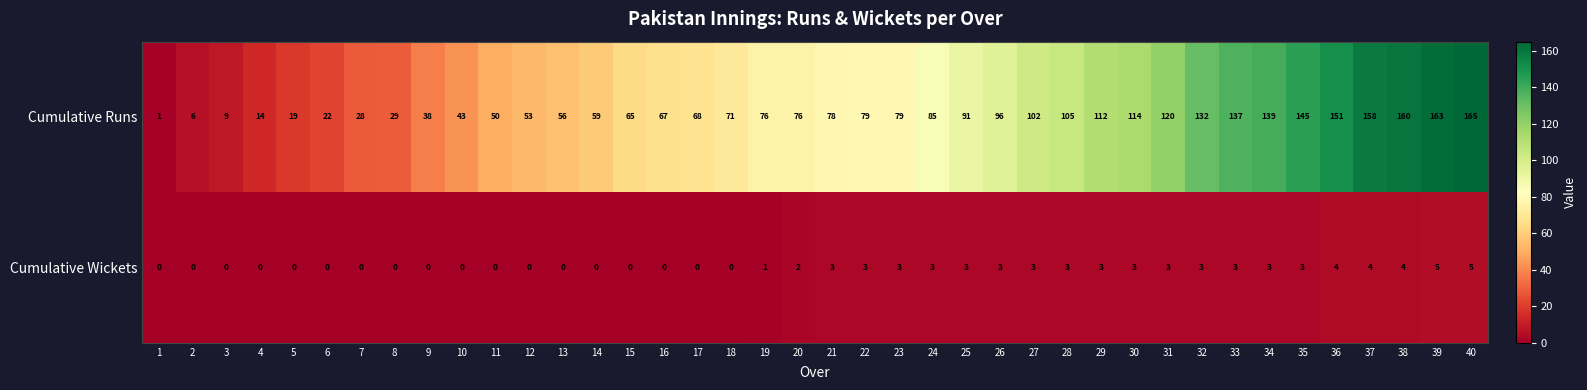

Which series has the largest total across all categories?

Cumulative Runs